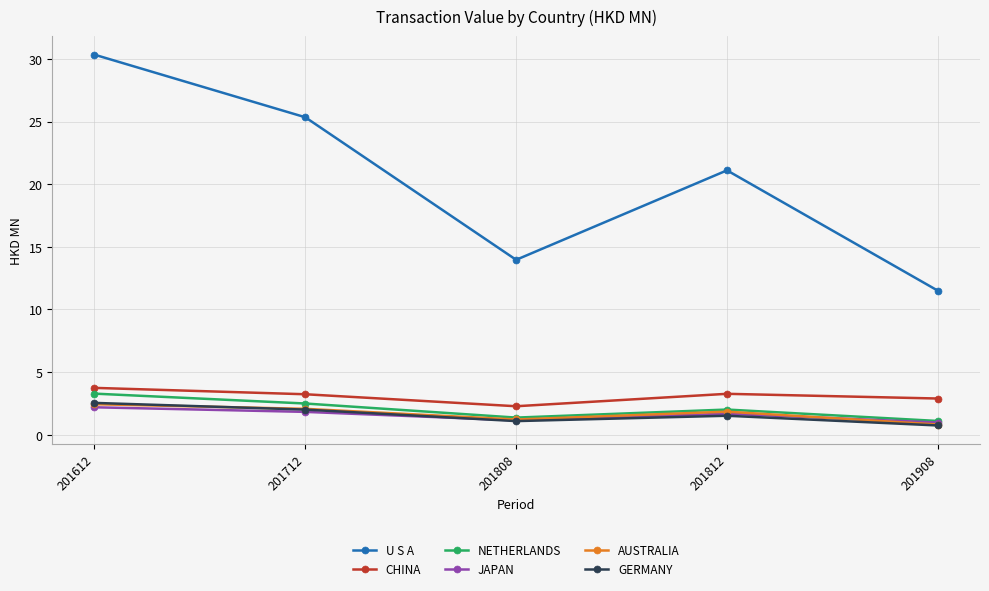

True or false: CHINA and AUSTRALIA intersect in this chart.

False